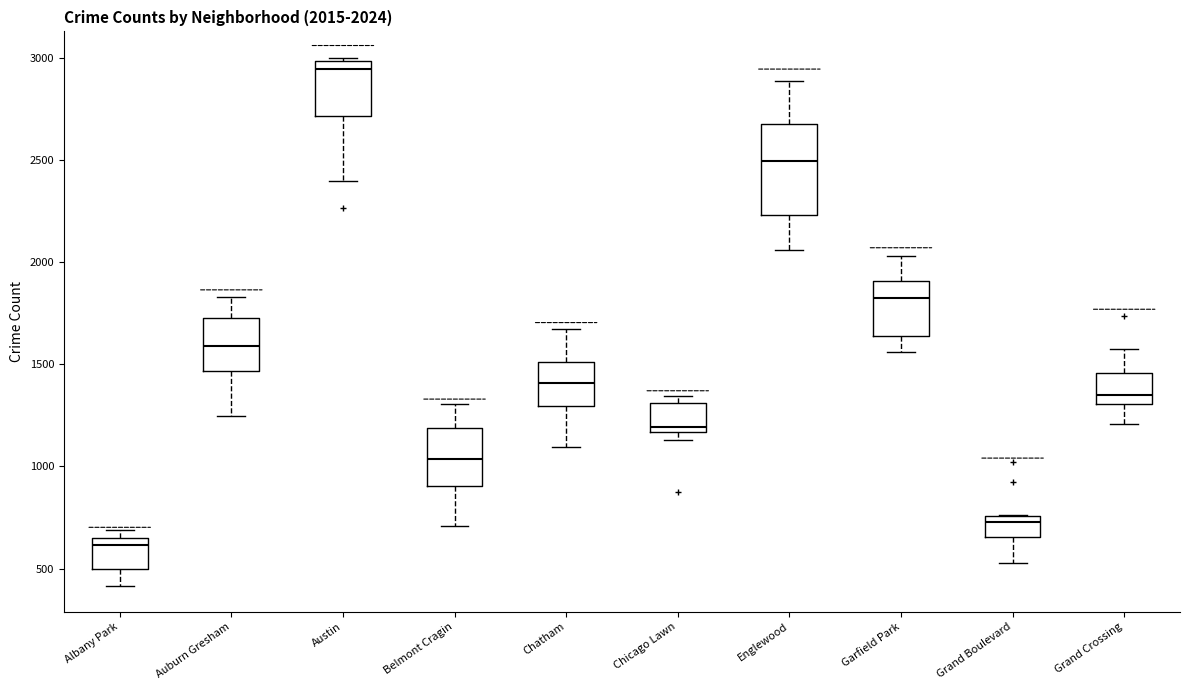

Comparing the boxes themselves (not the whiskers), which one is the tallest?

Englewood